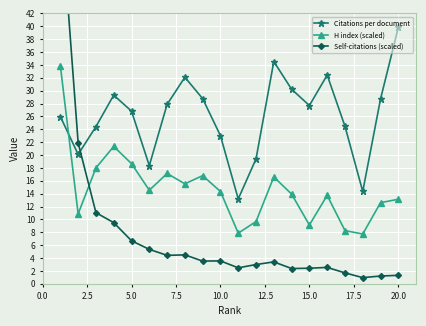

How many interior local peaks does the Citations per document series have?

4